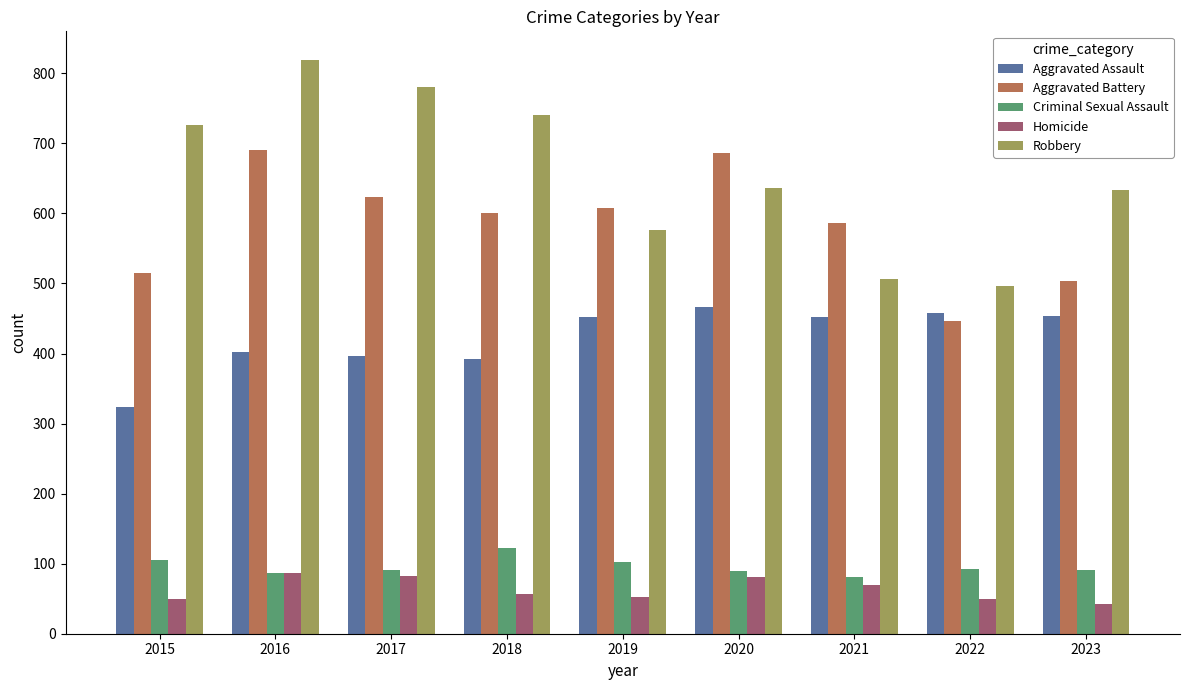

What is the smallest value displayed?

43